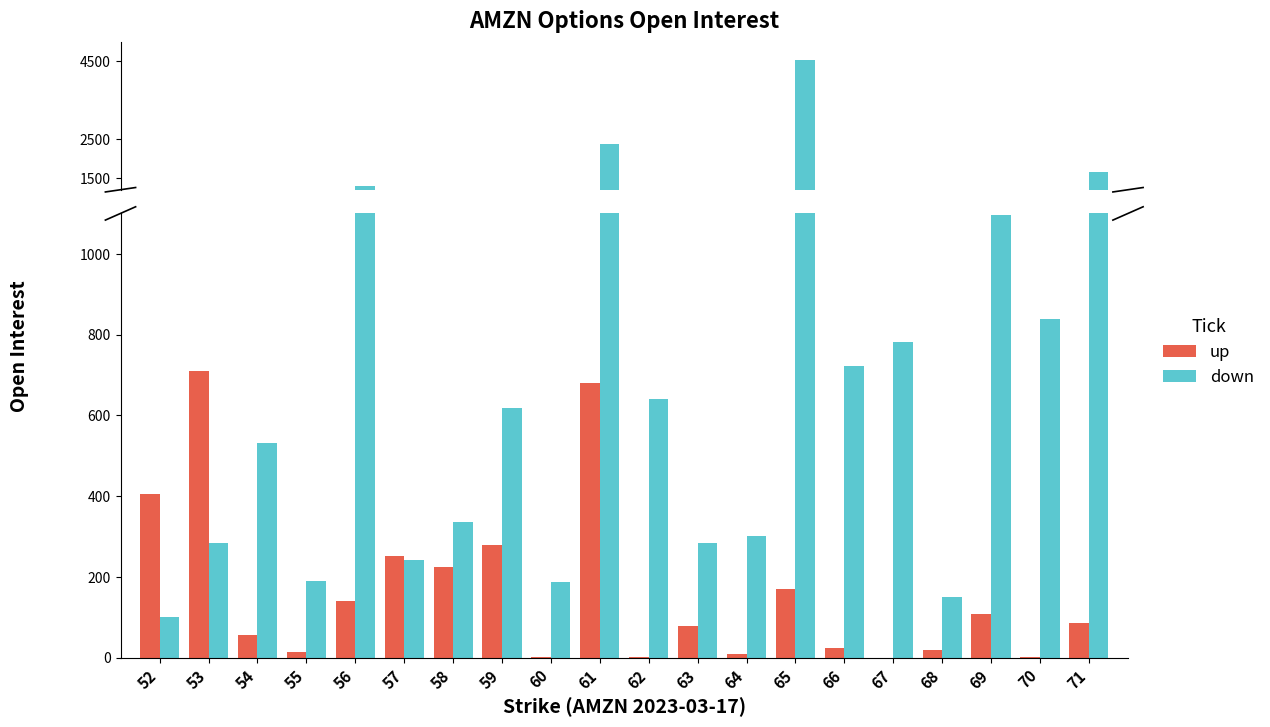

Reading right to left, transcribe all the data shown in this chart.

up: 86	1	109	18	0	25	169	10	79	1	679	1	279	224	251	141	13	55	709	405
down: 1659	838	1095	151	781	722	4541	301	283	641	2369	187	618	337	243	1284	190	531	283	100